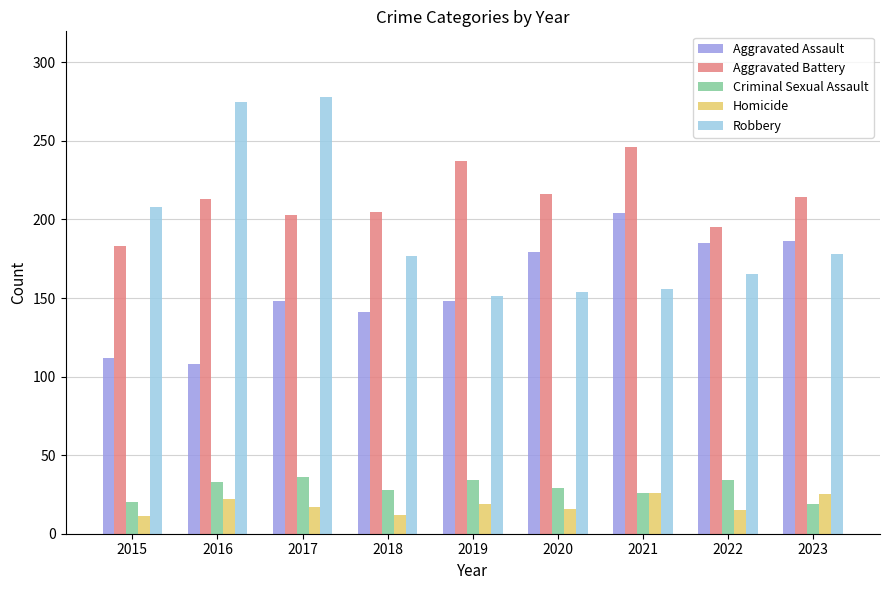

Are the bars horizontal?

No